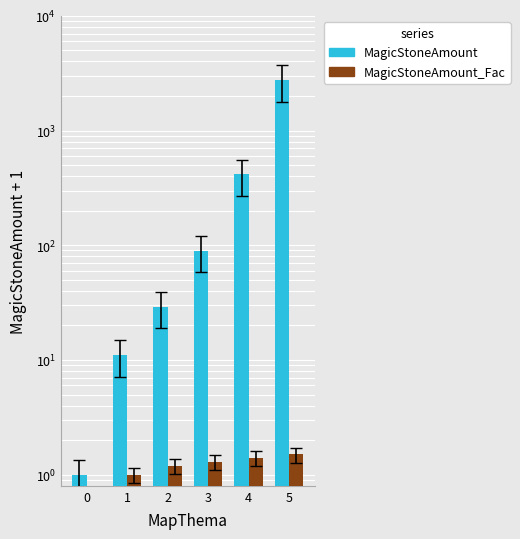

What is the difference between the second highest and minimum values in the MagicStoneAmount series?

413.0